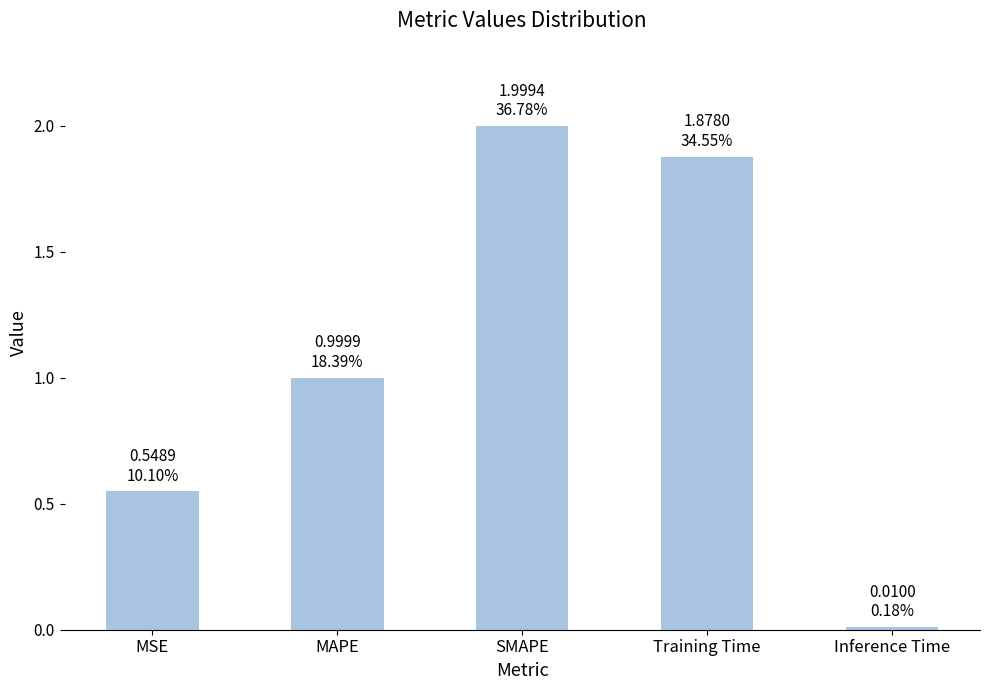

How many series are shown in this chart?

1